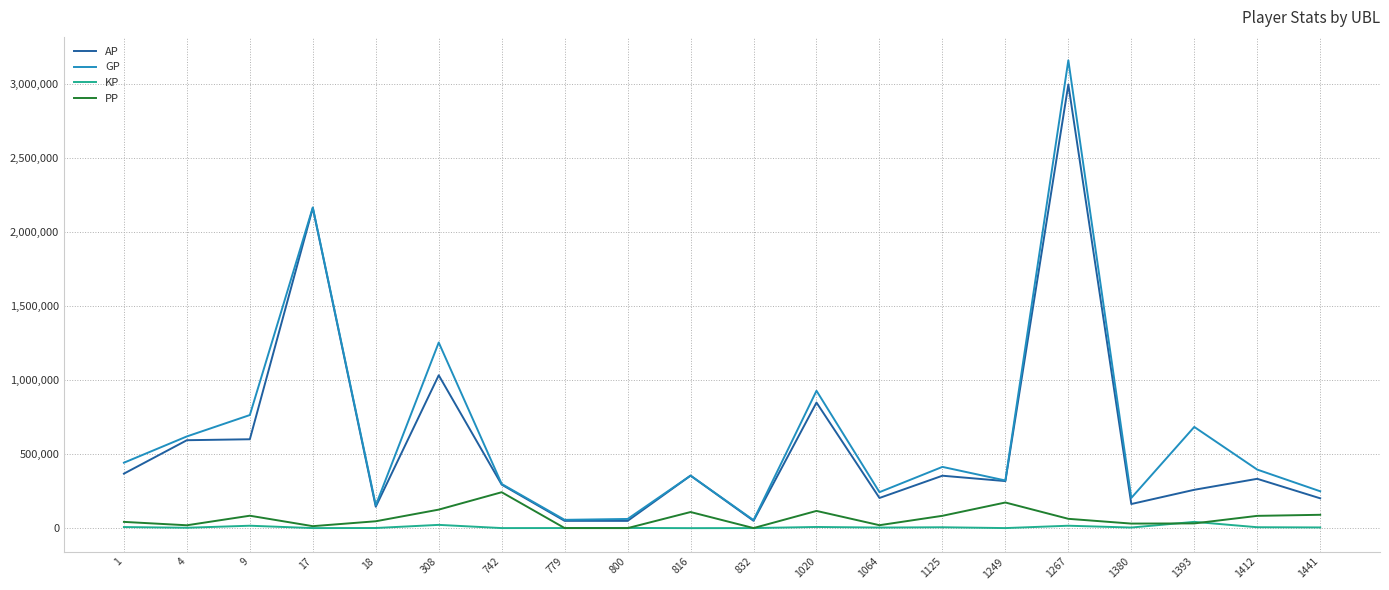

What is the difference between the second highest and second lowest values in the KP series?

21704.5